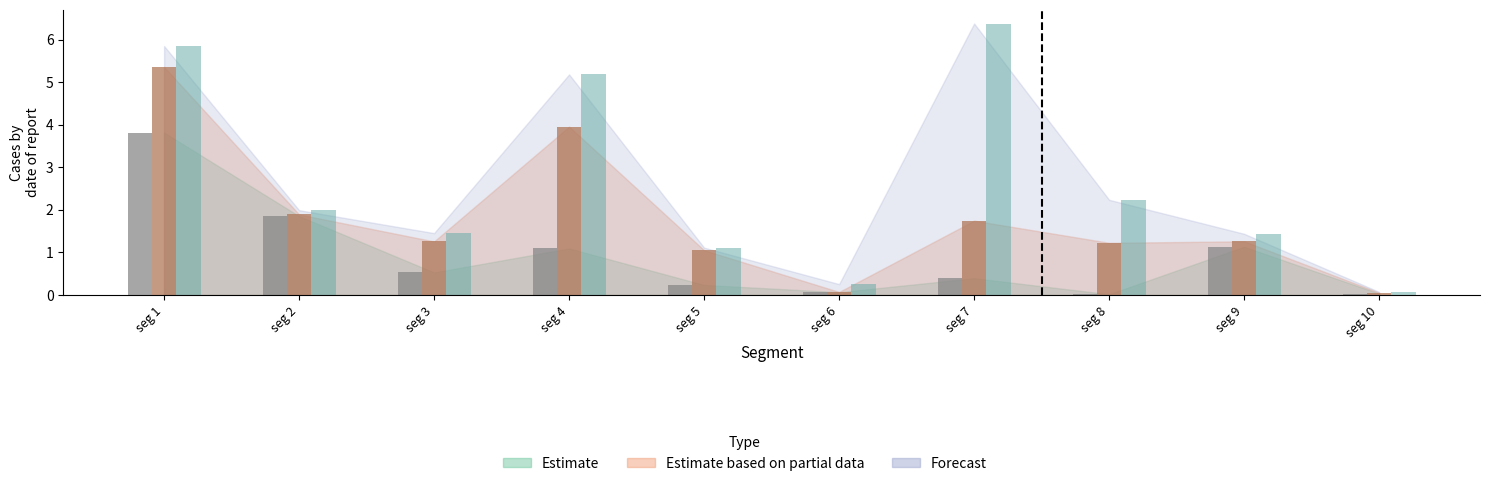

What is the greatest value displayed?

6.4